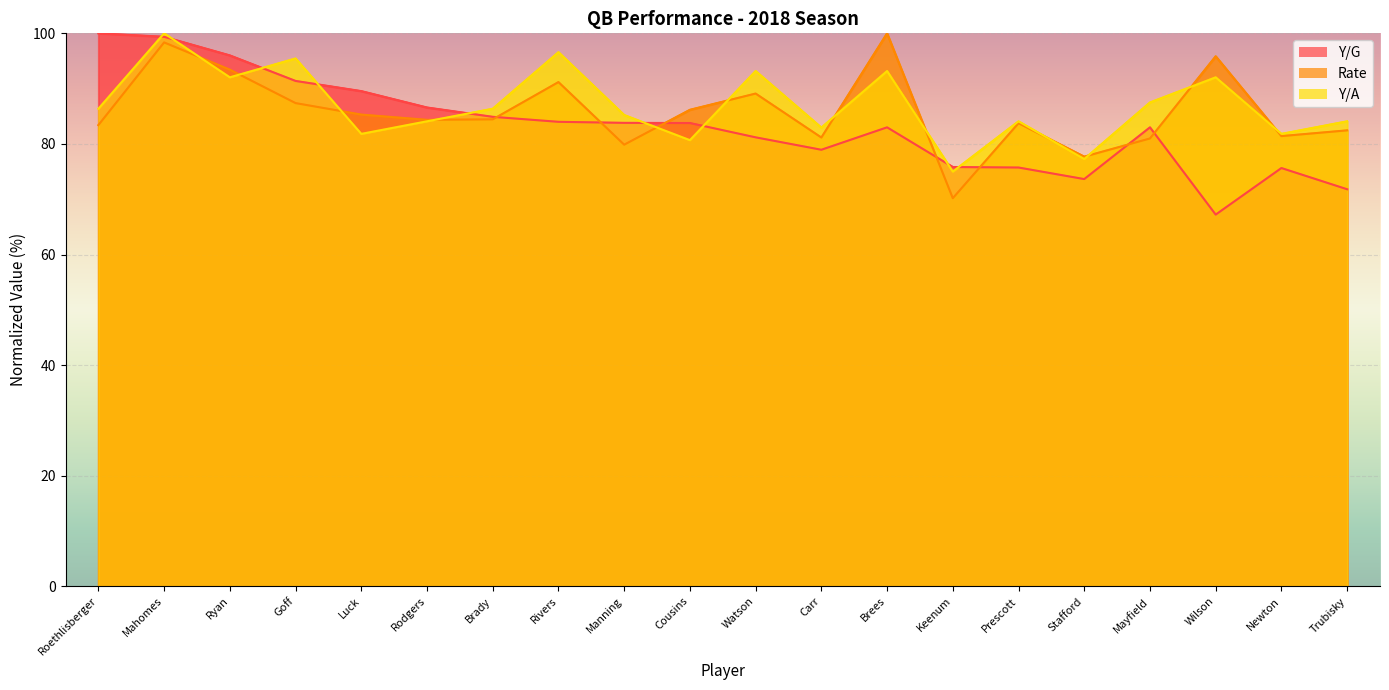

How many distinct data groups are displayed?

3